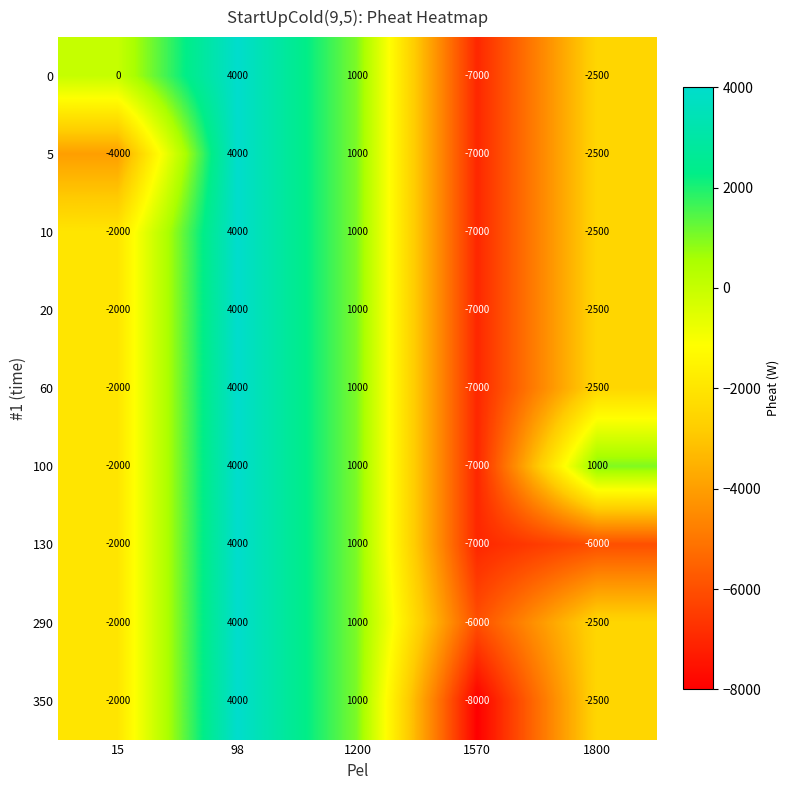

At which label does 5 first exceed -2500?

98